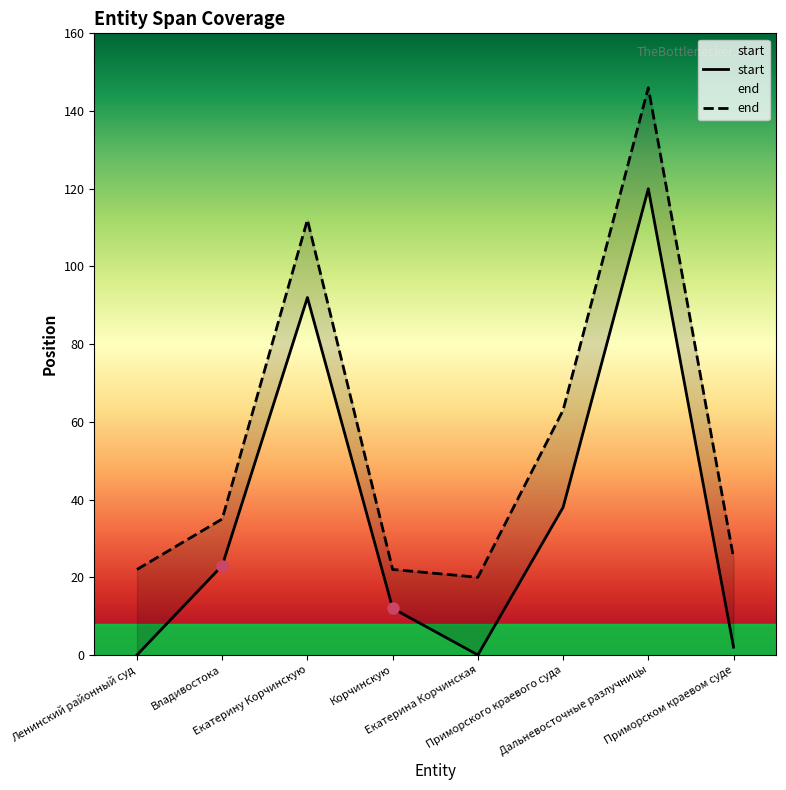

Count the number of categories in the chart.

8